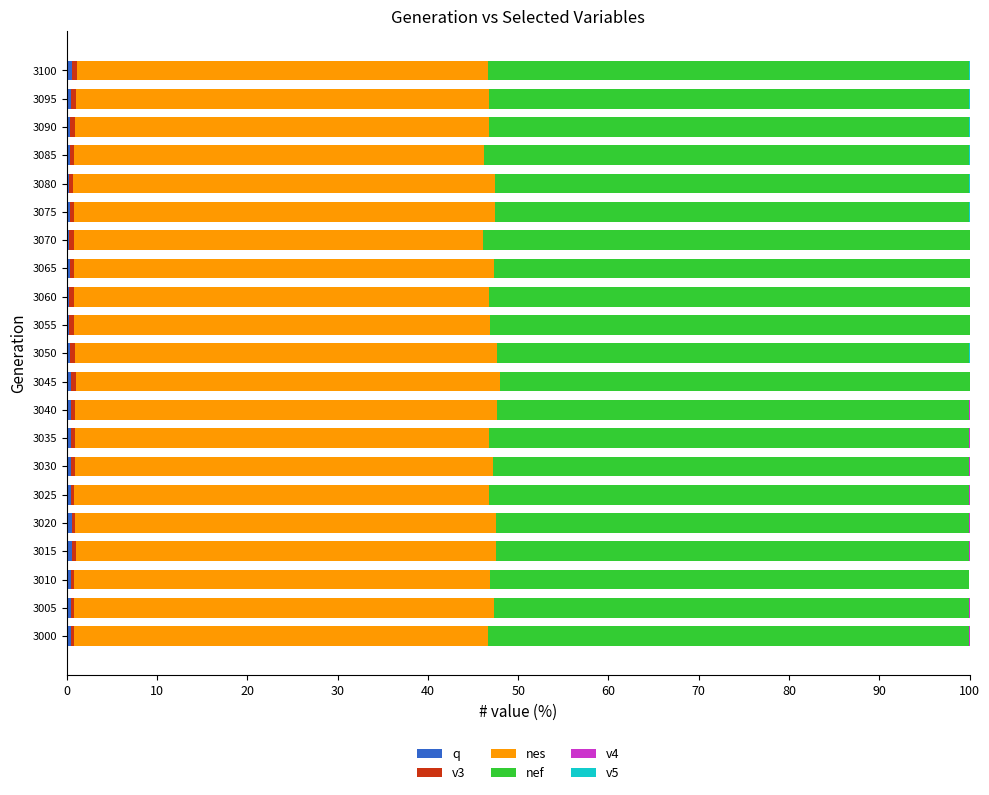

How many categories are shown in the chart?

21